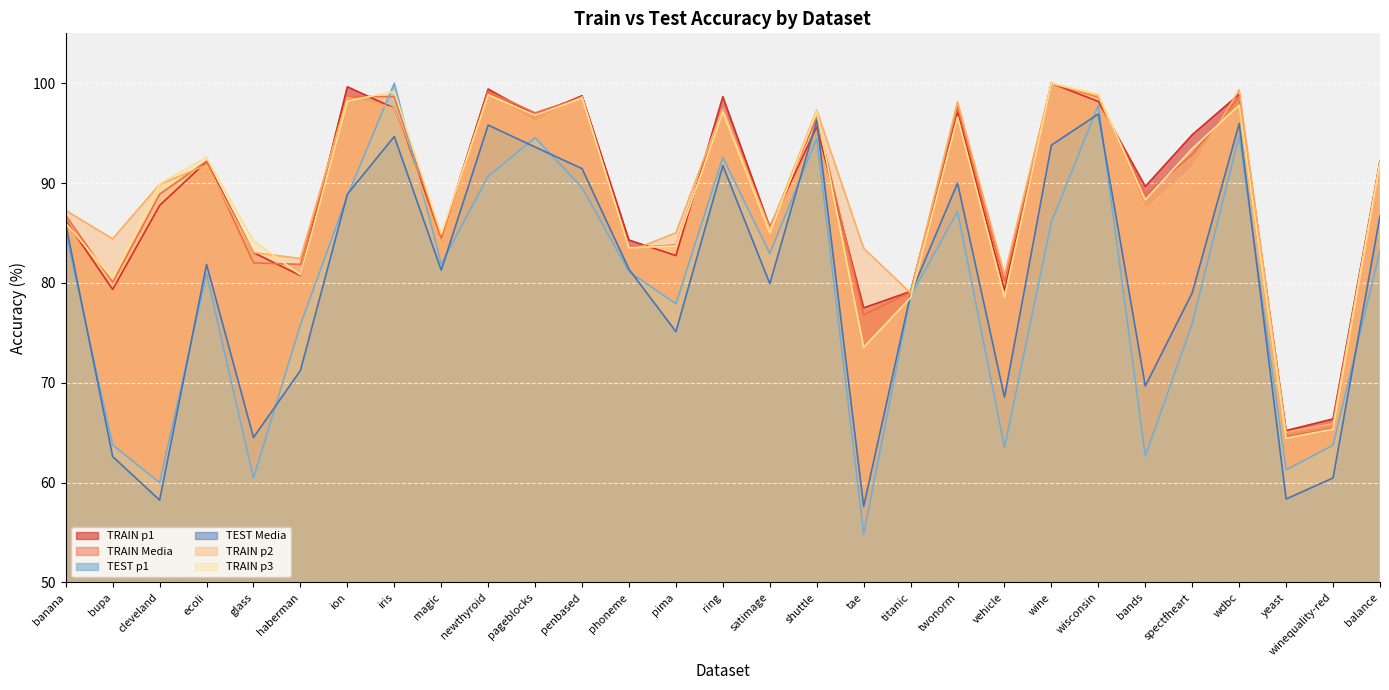

Reading right to left, what are all the values shown in this chart?

TRAIN p1: balance=92.2	winequality-red=66.4	yeast=65.2	wdbc=98.9	spectfheart=94.8	bands=89.7	wisconsin=98.2	wine=100.0	vehicle=79.3	twonorm=97.1	titanic=79.2	tae=77.5	shuttle=95.6	satimage=85.6	ring=98.7	pima=82.7	phoneme=84.3	penbased=98.8	pageblocks=96.8	newthyroid=99.4	magic=84.5	iris=97.5	ion=99.6	haberman=80.7	glass=83.0	ecoli=92.2	cleveland=87.8	bupa=79.3	banana=86.2
TRAIN Media: balance=92.2	winequality-red=65.5	yeast=64.6	wdbc=98.6	spectfheart=92.9	bands=88.8	wisconsin=98.6	wine=100.0	vehicle=80.2	twonorm=97.7	titanic=79.1	tae=76.8	shuttle=96.6	satimage=85.5	ring=97.3	pima=83.8	phoneme=83.5	penbased=98.6	pageblocks=97.0	newthyroid=99.2	magic=84.5	iris=98.7	ion=98.7	haberman=81.9	glass=82.0	ecoli=92.2	cleveland=88.9	bupa=80.1	banana=86.8
TEST p1: balance=83.2	winequality-red=63.8	yeast=61.3	wdbc=94.7	spectfheart=75.9	bands=62.7	wisconsin=97.8	wine=86.1	vehicle=63.5	twonorm=87.2	titanic=78.7	tae=54.8	shuttle=94.5	satimage=83.0	ring=92.6	pima=77.9	phoneme=81.1	penbased=89.5	pageblocks=94.5	newthyroid=90.7	magic=81.9	iris=100.0	ion=88.7	haberman=75.8	glass=60.5	ecoli=80.9	cleveland=60.0	bupa=63.8	banana=85.0
TEST Media: balance=86.7	winequality-red=60.5	yeast=58.4	wdbc=96.0	spectfheart=79.0	bands=69.7	wisconsin=96.9	wine=93.8	vehicle=68.6	twonorm=90.0	titanic=78.9	tae=57.6	shuttle=96.3	satimage=79.9	ring=91.8	pima=75.1	phoneme=81.4	penbased=91.5	pageblocks=93.6	newthyroid=95.8	magic=81.3	iris=94.7	ion=88.9	haberman=71.2	glass=64.5	ecoli=81.8	cleveland=58.2	bupa=62.6	banana=85.9
TRAIN p2: balance=92.2	winequality-red=65.9	yeast=65.0	wdbc=99.3	spectfheart=91.5	bands=87.4	wisconsin=98.7	wine=100.0	vehicle=80.8	twonorm=98.1	titanic=79.0	tae=83.5	shuttle=97.3	satimage=85.4	ring=97.5	pima=85.0	phoneme=83.2	penbased=98.6	pageblocks=96.1	newthyroid=98.8	magic=83.9	iris=97.5	ion=98.6	haberman=82.5	glass=83.0	ecoli=91.8	cleveland=89.9	bupa=84.4	banana=87.3
TRAIN p3: balance=92.0	winequality-red=65.4	yeast=64.5	wdbc=97.8	spectfheart=93.5	bands=88.3	wisconsin=98.9	wine=100.0	vehicle=78.6	twonorm=96.6	titanic=78.5	tae=73.5	shuttle=97.2	satimage=85.0	ring=97.1	pima=83.7	phoneme=83.5	penbased=98.5	pageblocks=96.8	newthyroid=98.8	magic=84.9	iris=99.2	ion=98.2	haberman=80.8	glass=84.2	ecoli=92.6	cleveland=89.9	bupa=80.4	banana=86.0